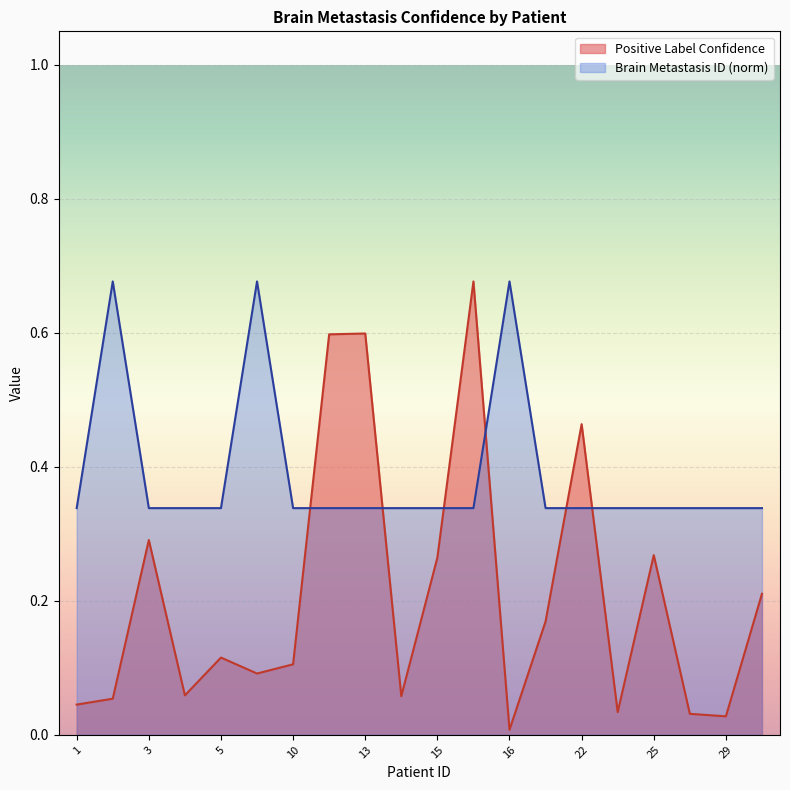

What is the sum of all Positive Label Confidence values?

4.2